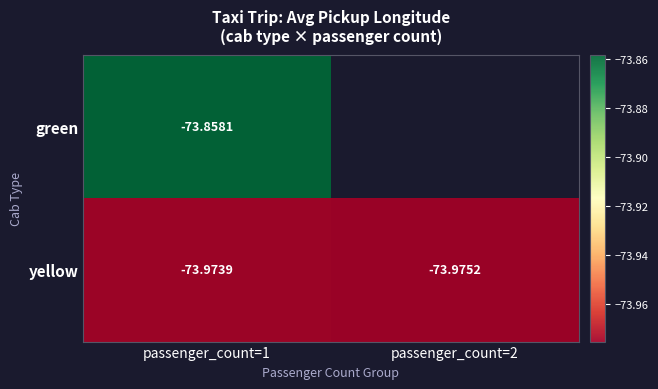

Is the value of green at passenger_count=1 greater than the value of yellow at passenger_count=2?

Yes